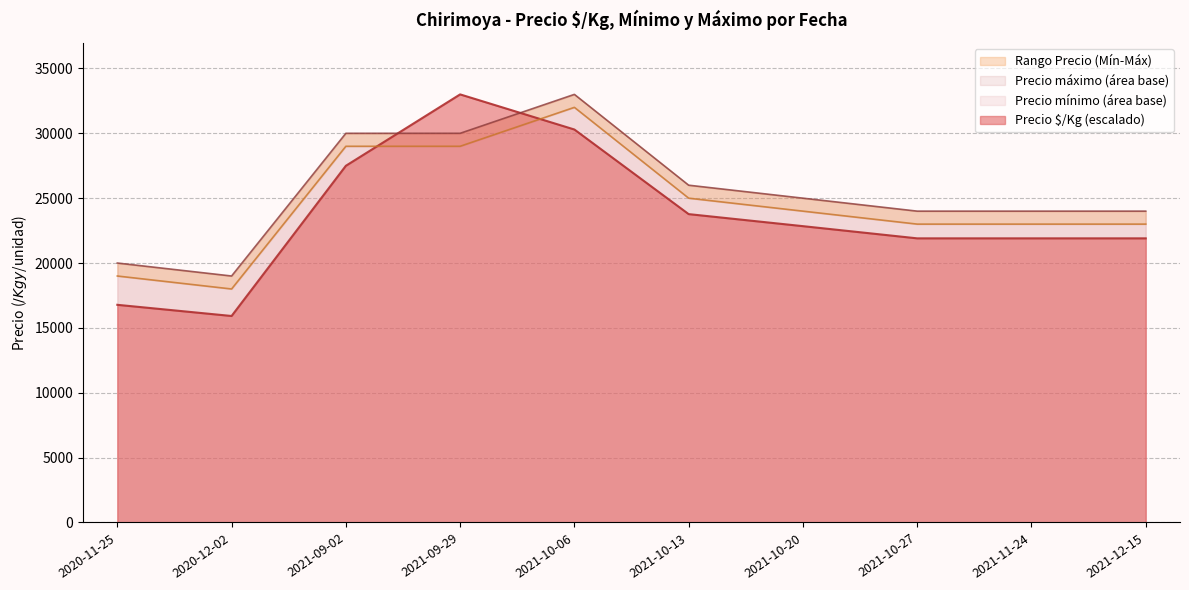

True or false: Precio $/Kg and Precio mínimo intersect in this chart.

False